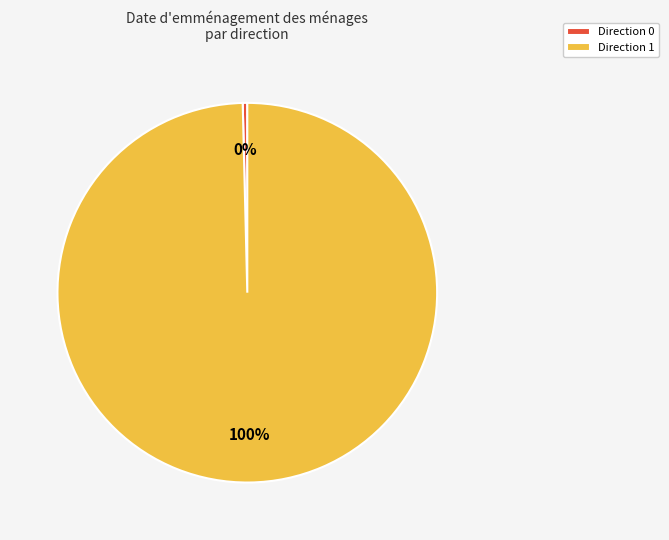

What is the largest slice in the pie chart?

Direction 1